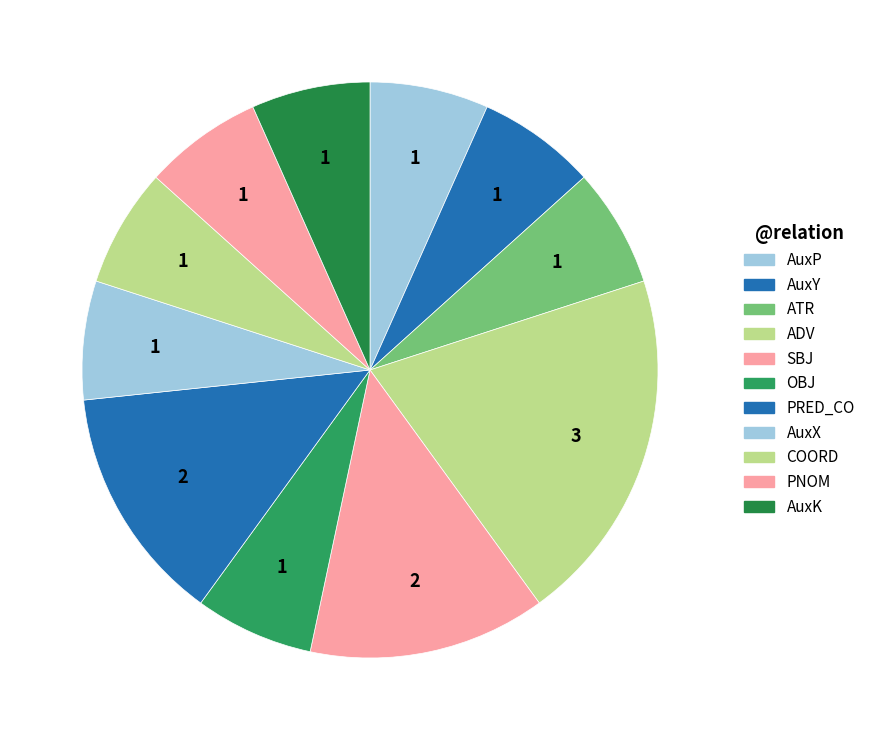

Count the number of slices in the pie.

11